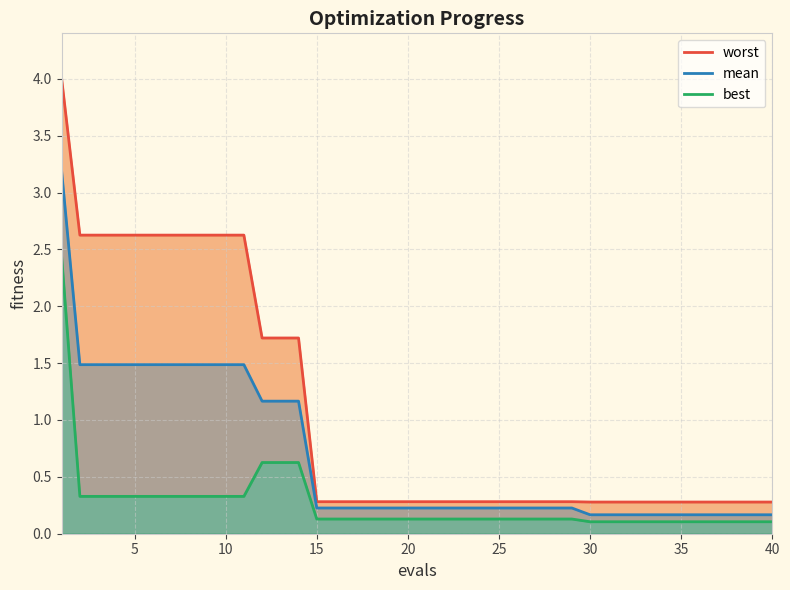

What is the value of the worst point at the 20th from the left?

0.3